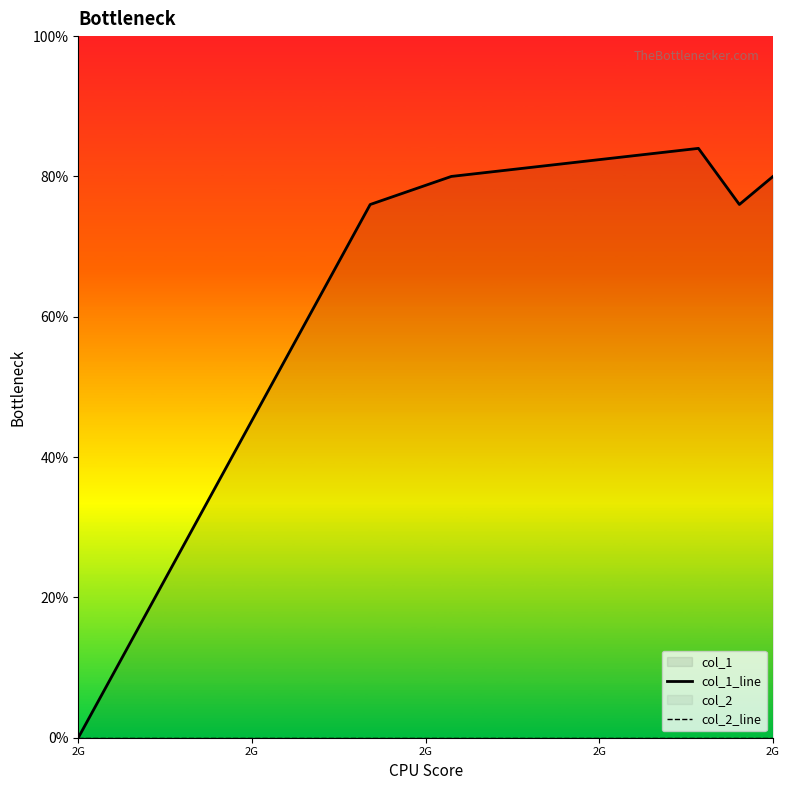

List the series in order of their peak value, lowest first.

col_2_line, col_1_line